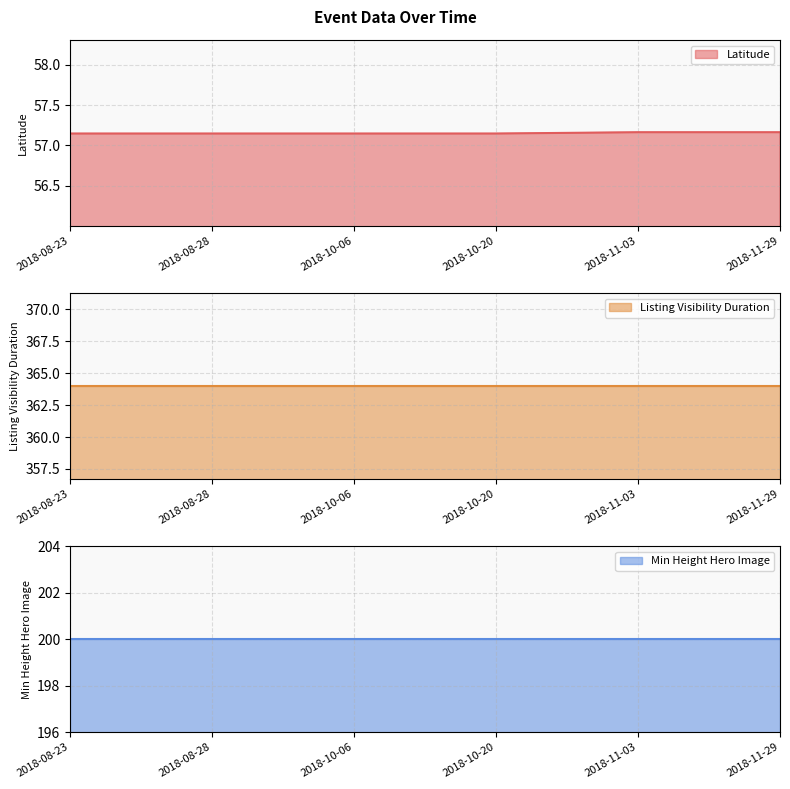

At which category does the chart reach its minimum across all series?

2018-08-23